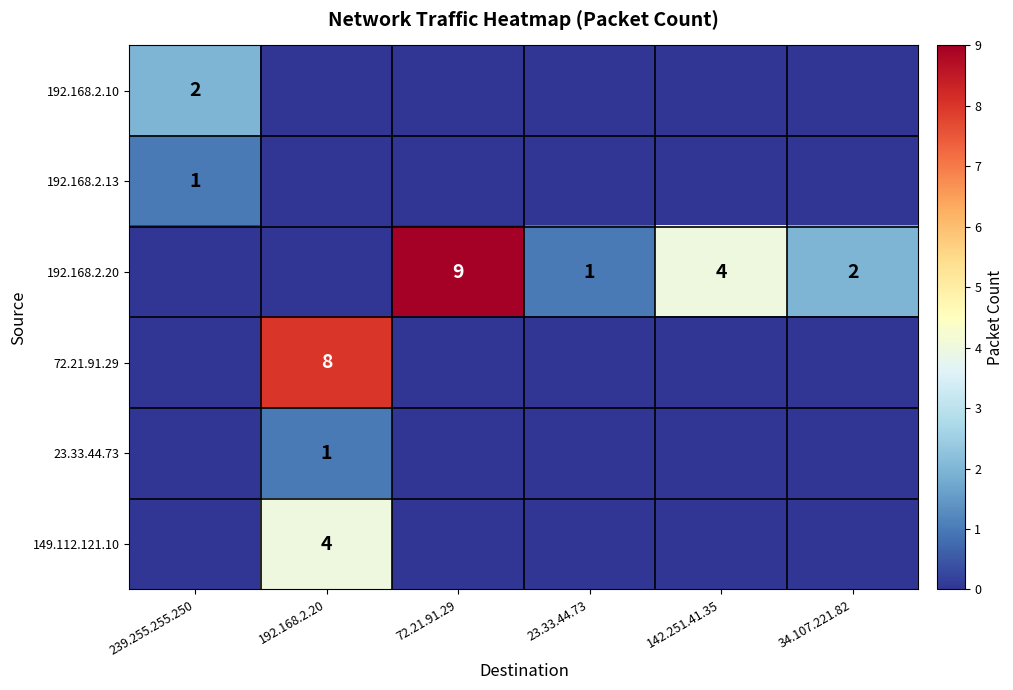

Count the number of data series in this chart.

6